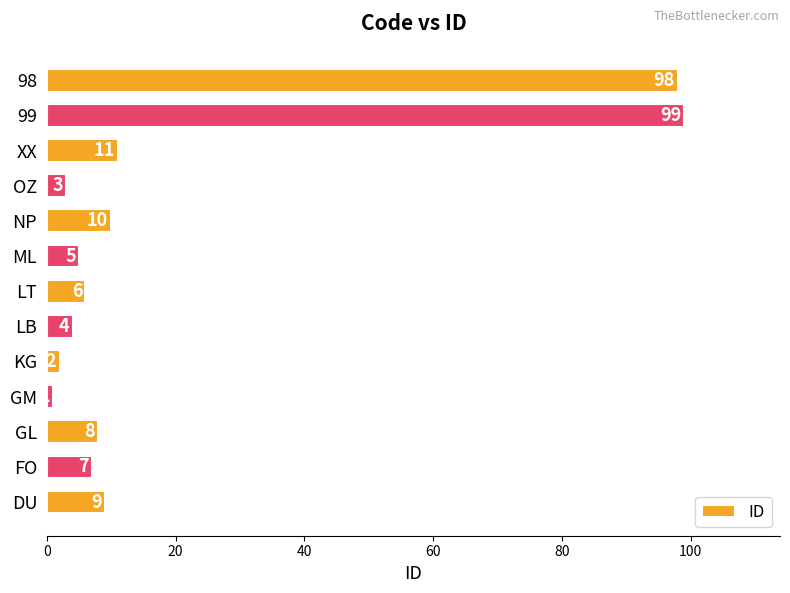

At which label is the value closest to 50?

XX